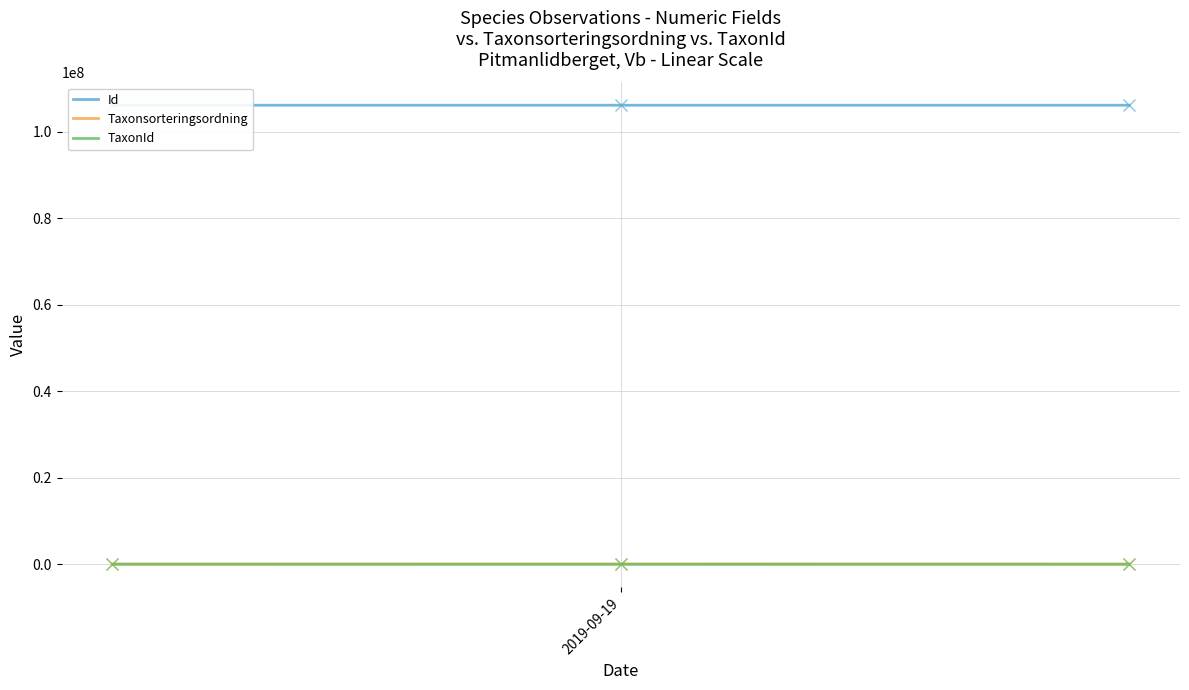

Reading left to right, what are all the values shown in this chart?

Id: 106183168	106183126	106183119
Taxonsorteringsordning: 78569	89392	77541
TaxonId: 6458	1202	185